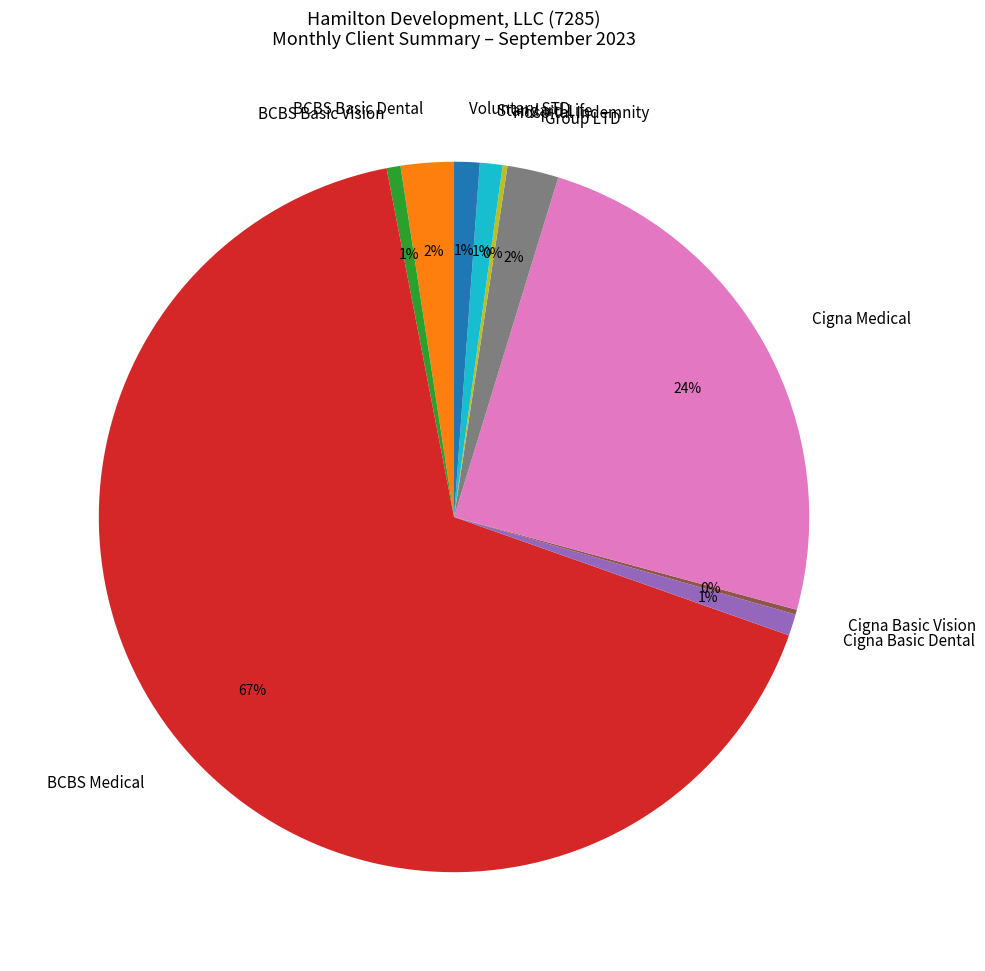

Which category accounts for the majority?

BCBS Medical